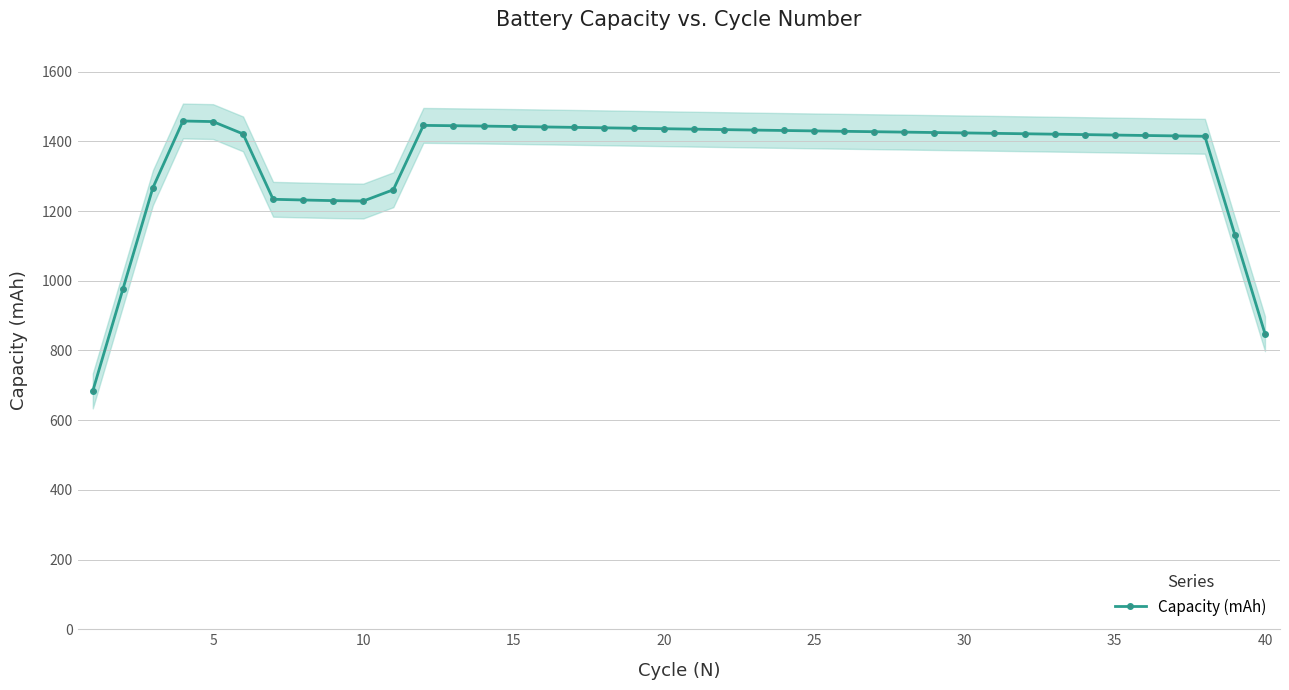

What is the lowest value of the Capacity (mAh) series?

683.7